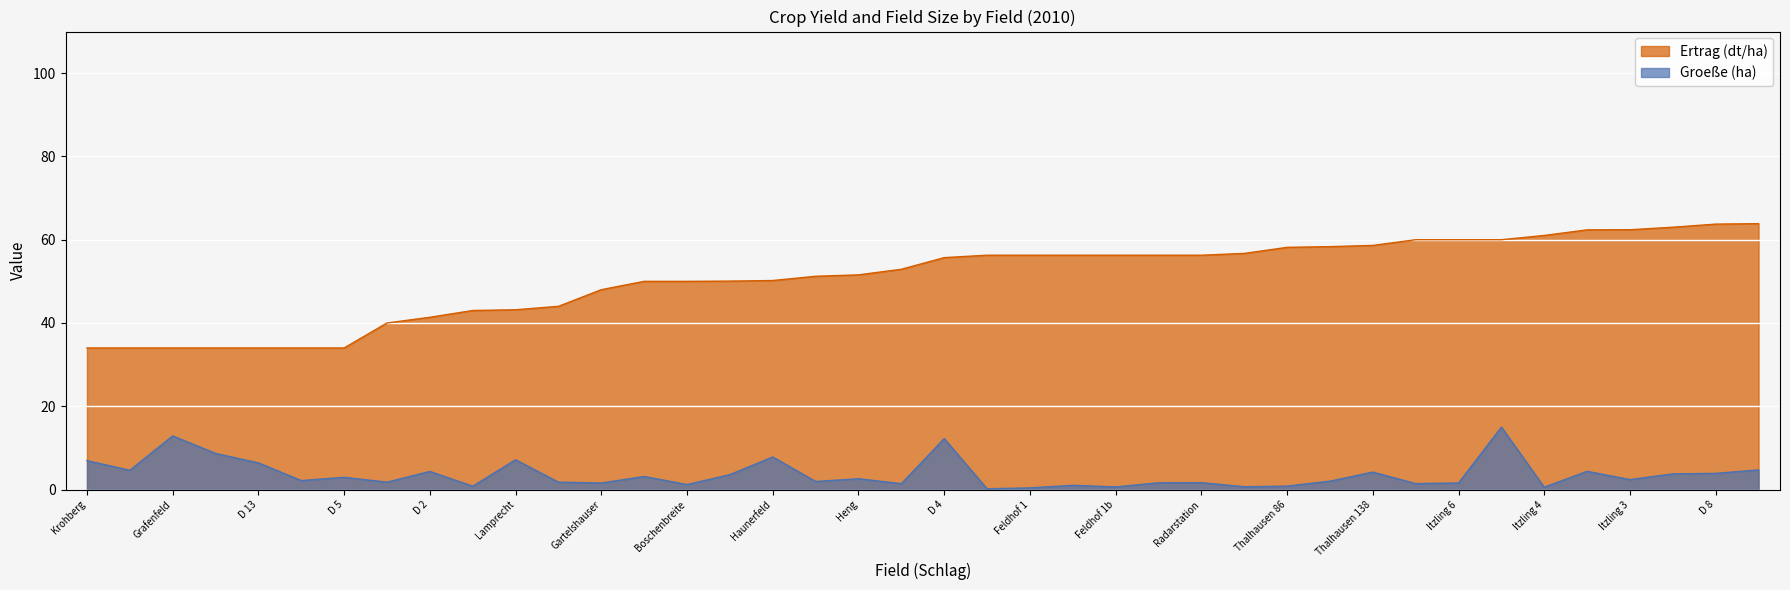

Which series has the largest total across all categories?

Ertrag (dt/ha)